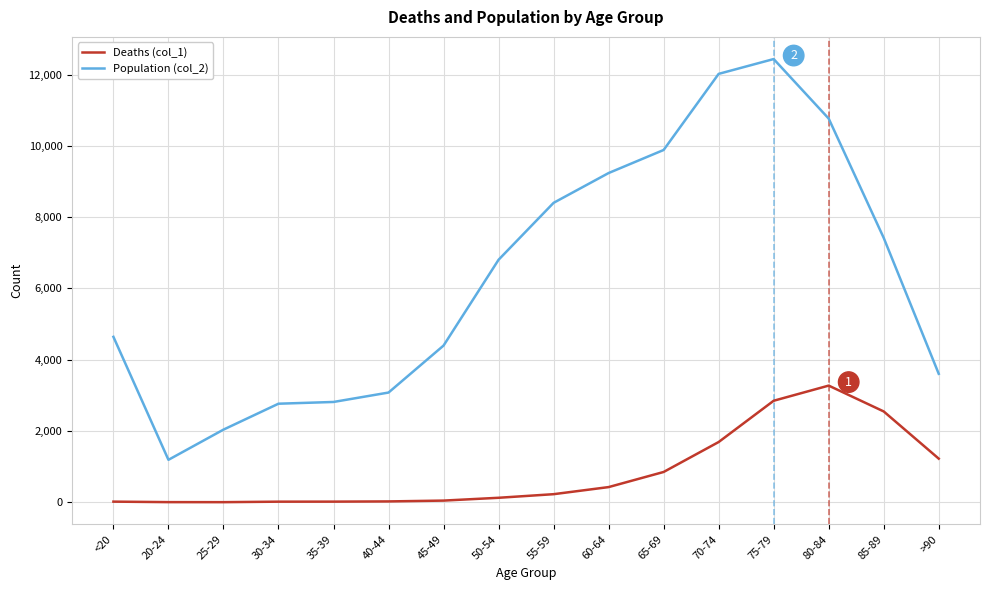

The Deaths (col_1) series shows 18 at <20. True or false?

True